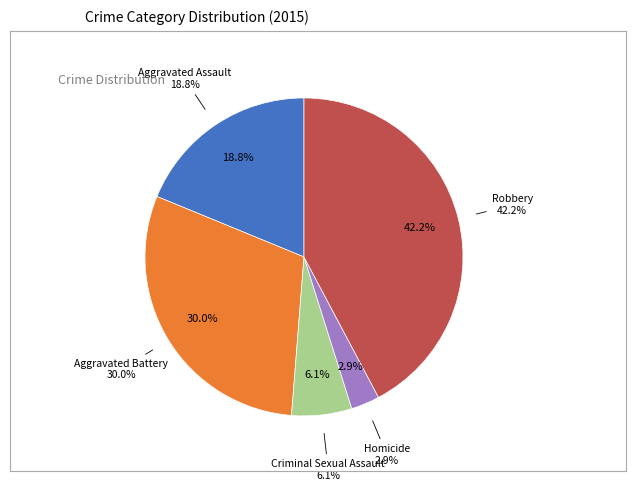

Which category has the smallest portion of the pie?

Homicide